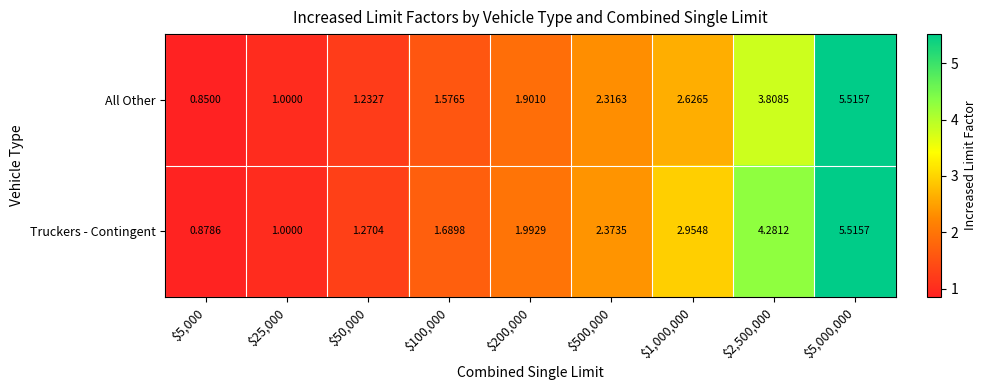

At $50,000, list the series in order from largest to smallest.

Truckers - Contingent, All Other